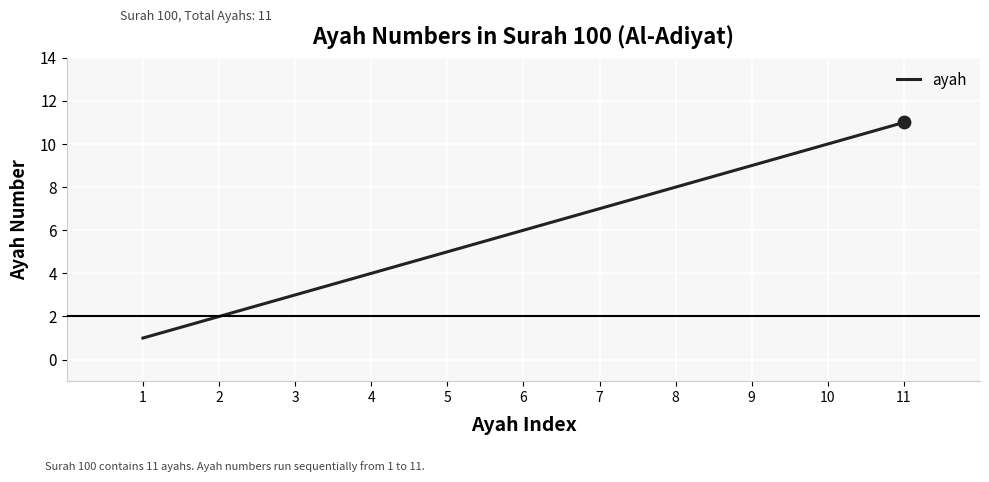

What is the ratio of the value at 2 to the value at 5?

0.4